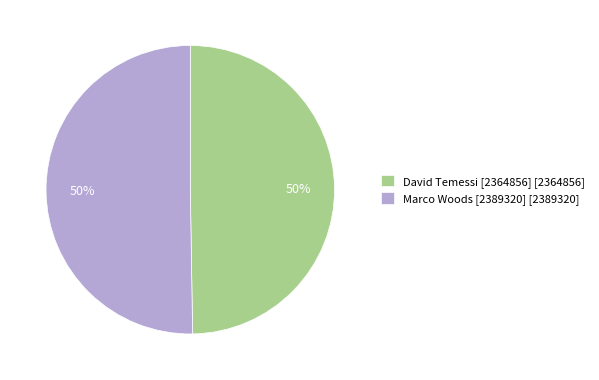

To the nearest percent, what is the combined percentage of David Temessi [2364856] and Marco Woods [2389320]?

100%